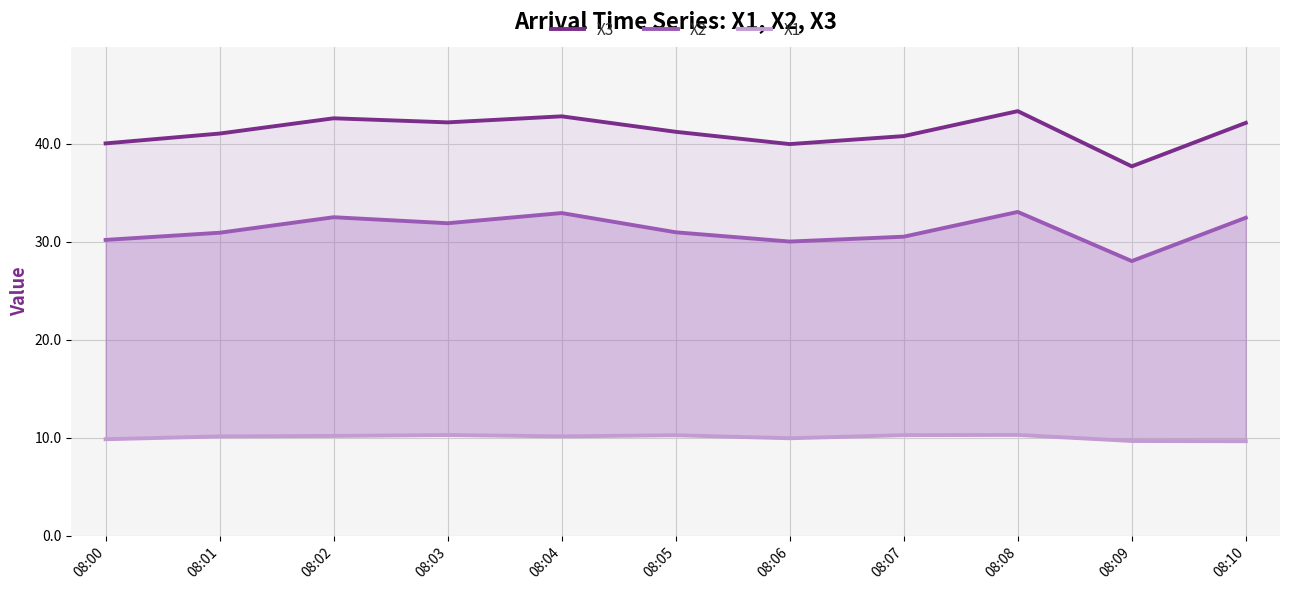

Which series has the largest total across all categories?

X3